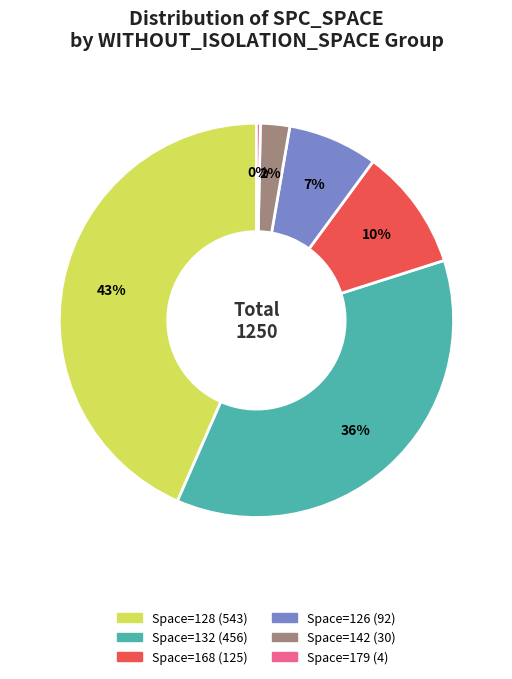

Is there any slice that represents more than half of the pie?

No